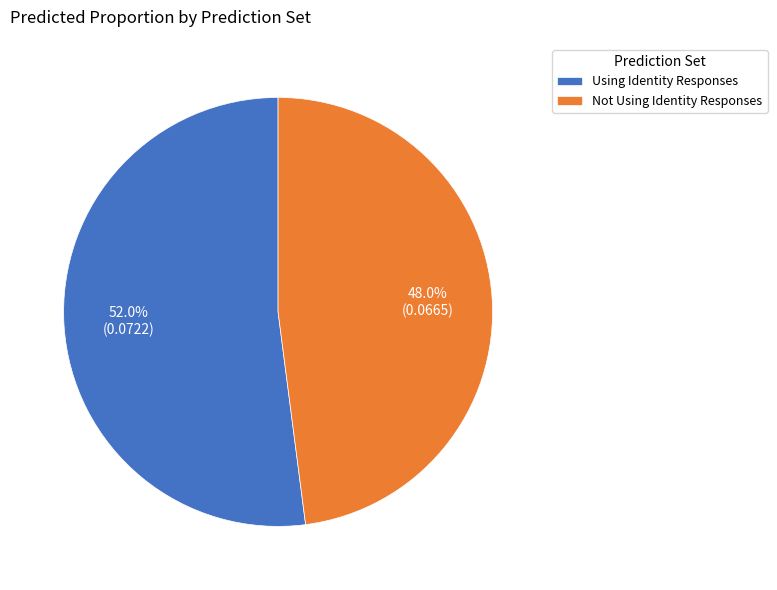

What percentage do Not Using Identity Responses and Using Identity Responses together represent?

100.0%